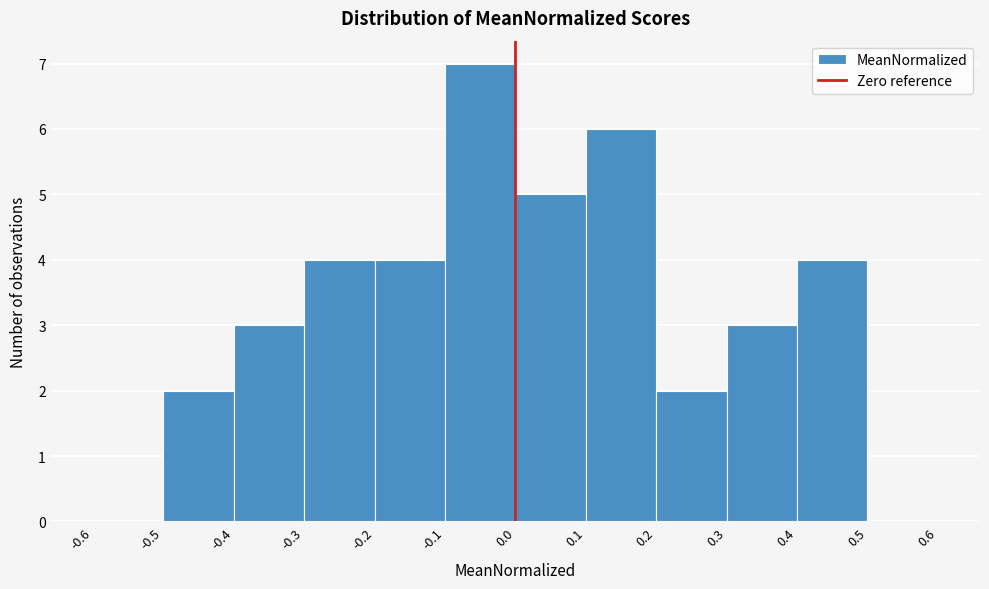

Reading left to right, list every bar in this chart as the range it spans on the x-axis followed by its height. The values are not printed on the chart, so give them approximately, as read against the axis.

-0.6 to -0.5: 0
-0.5 to -0.4: 2
-0.4 to -0.3: 3
-0.3 to -0.2: 4
-0.2 to -0.1: 4
-0.1 to 0.0: 7
0.0 to 0.1: 5
0.1 to 0.2: 6
0.2 to 0.3: 2
0.3 to 0.4: 3
0.4 to 0.5: 4
0.5 to 0.6: 0